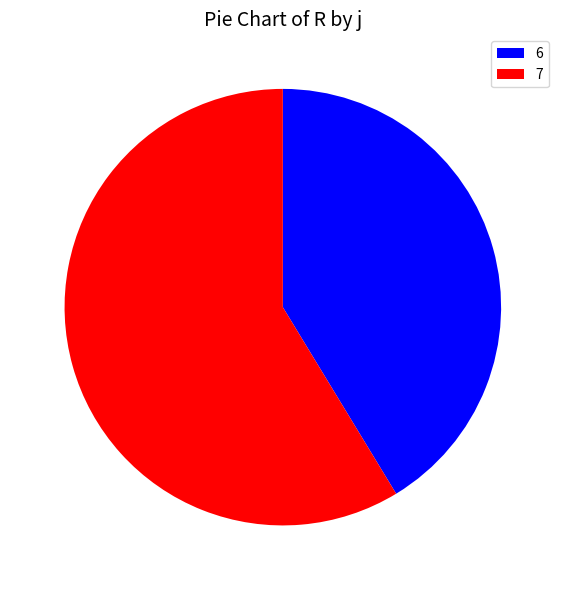

Which category accounts for the majority?

7